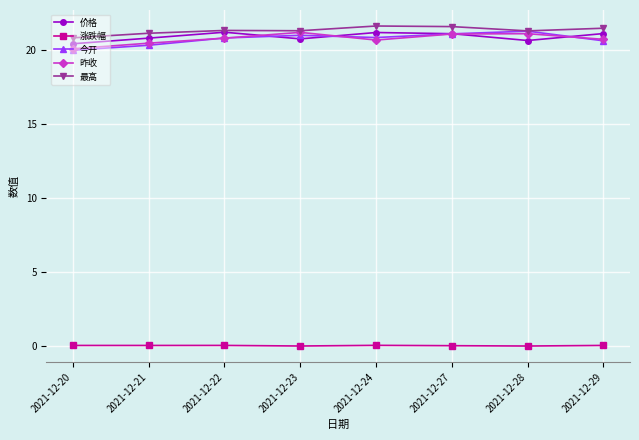

What is the sum of all 价格 values?

167.0